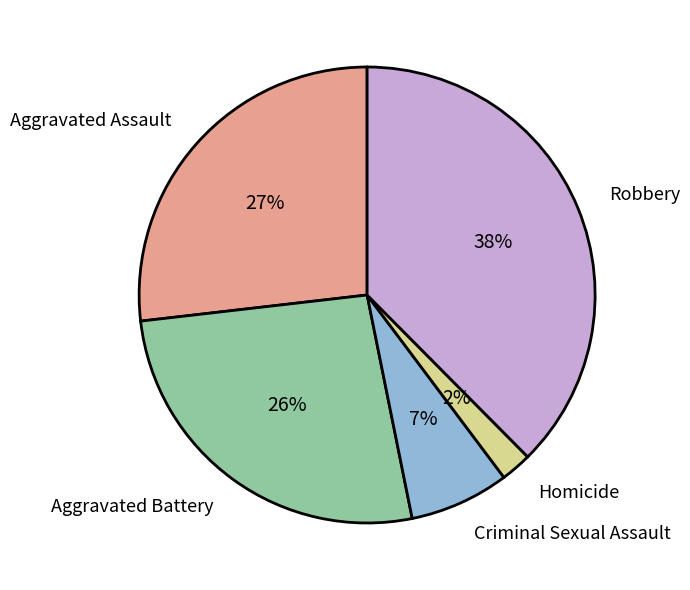

Is it true that Robbery is 30% of the pie?

False